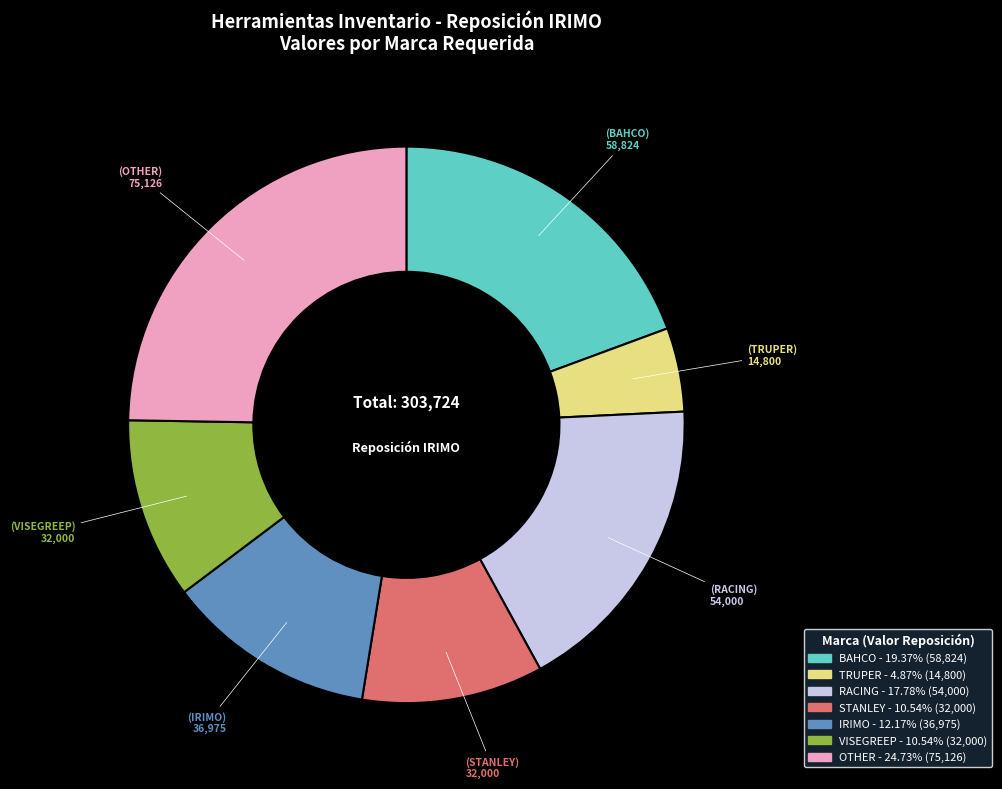

How many segments does this pie chart have?

7